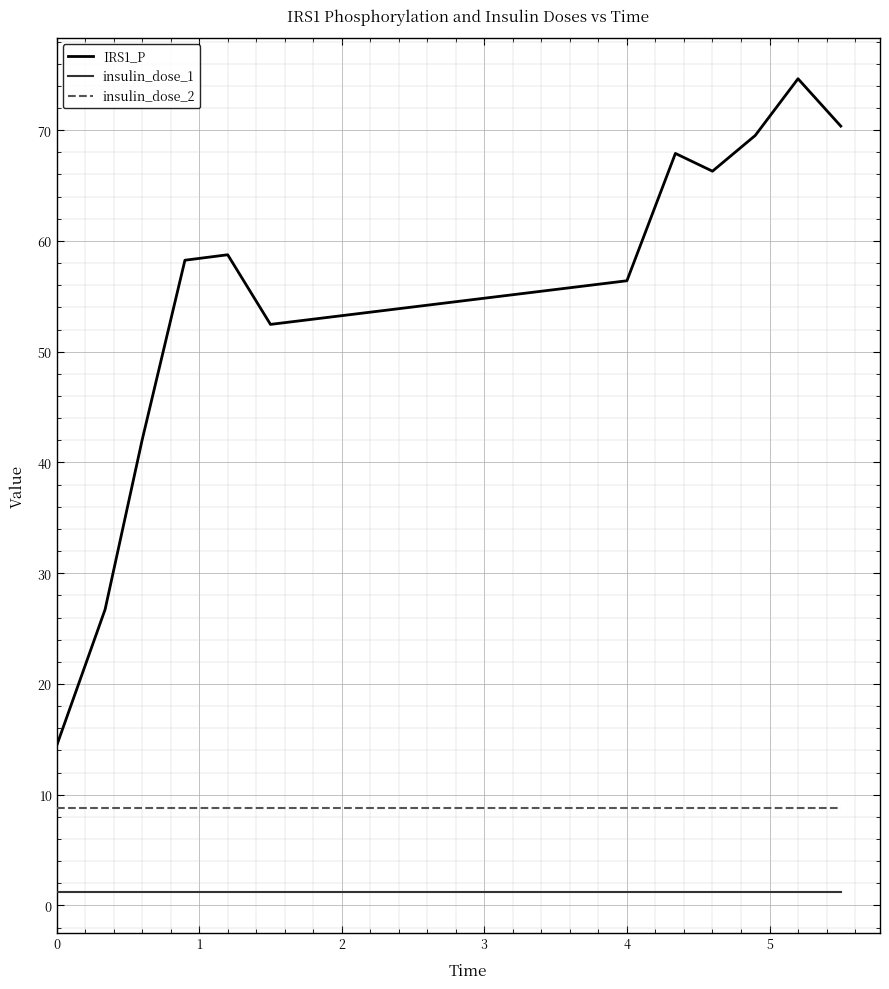

Which series has the widest spread of values?

IRS1_P